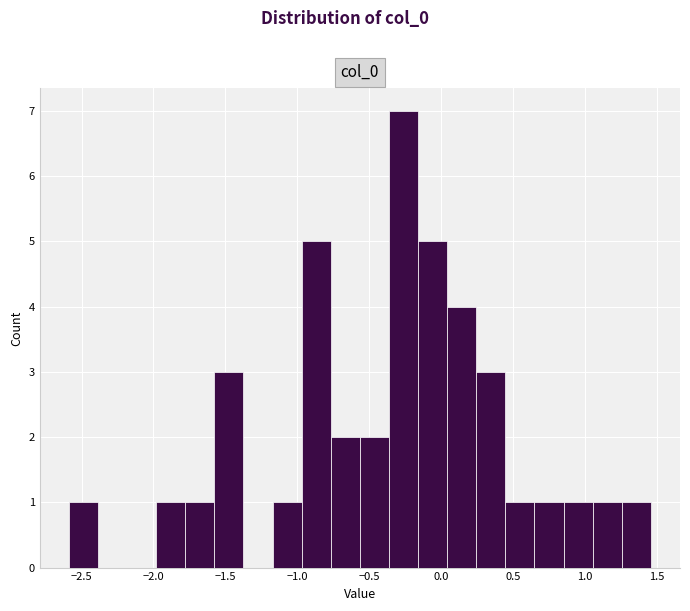

Reading left to right, transcribe this chart: for each bar, give the range it covers on the x-axis and its height. Neither the bar edges nor the heights are printed on the chart, so give them approximately, as read against the axes.

-2.60 to -2.40: 1
-2.40 to -2.20: 0
-2.20 to -2.00: 0
-2.00 to -1.80: 1
-1.80 to -1.60: 1
-1.60 to -1.40: 3
-1.40 to -1.15: 0
-1.15 to -0.95: 1
-0.95 to -0.75: 5
-0.75 to -0.55: 2
-0.55 to -0.35: 2
-0.35 to -0.15: 7
-0.15 to 0.05: 5
0.05 to 0.25: 4
0.25 to 0.45: 3
0.45 to 0.65: 1
0.65 to 0.85: 1
0.85 to 1.05: 1
1.05 to 1.25: 1
1.25 to 1.45: 1